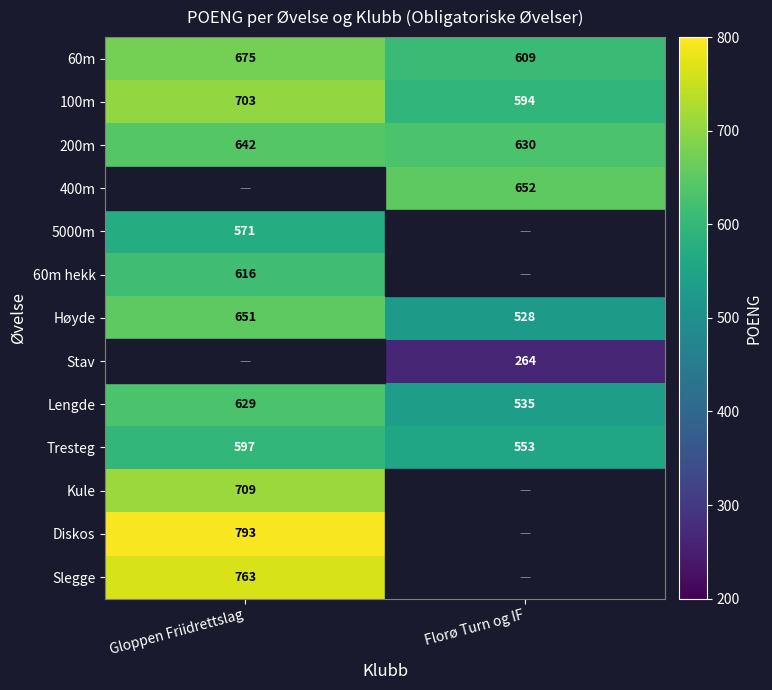

The value of 60m hekk at Gloppen Friidrettslag is 946. True or false?

False